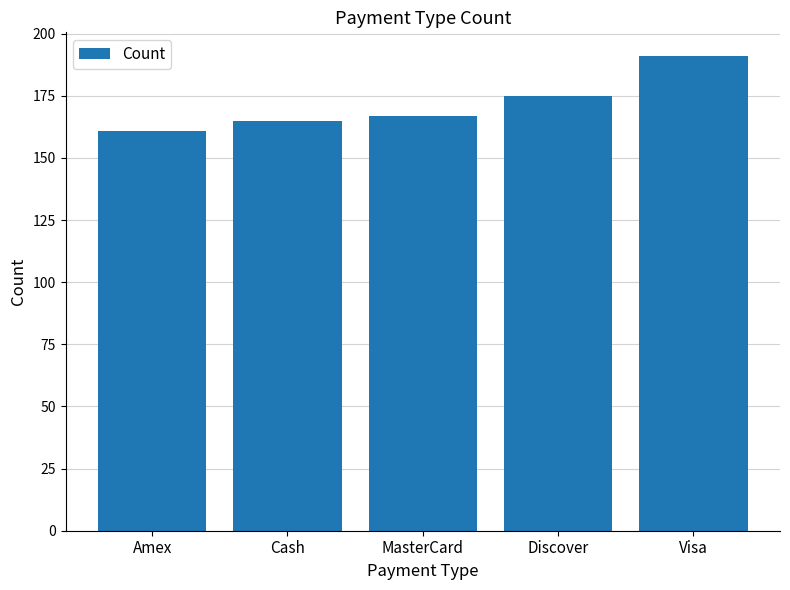

What is the label of the 1st bar from the left?

Amex